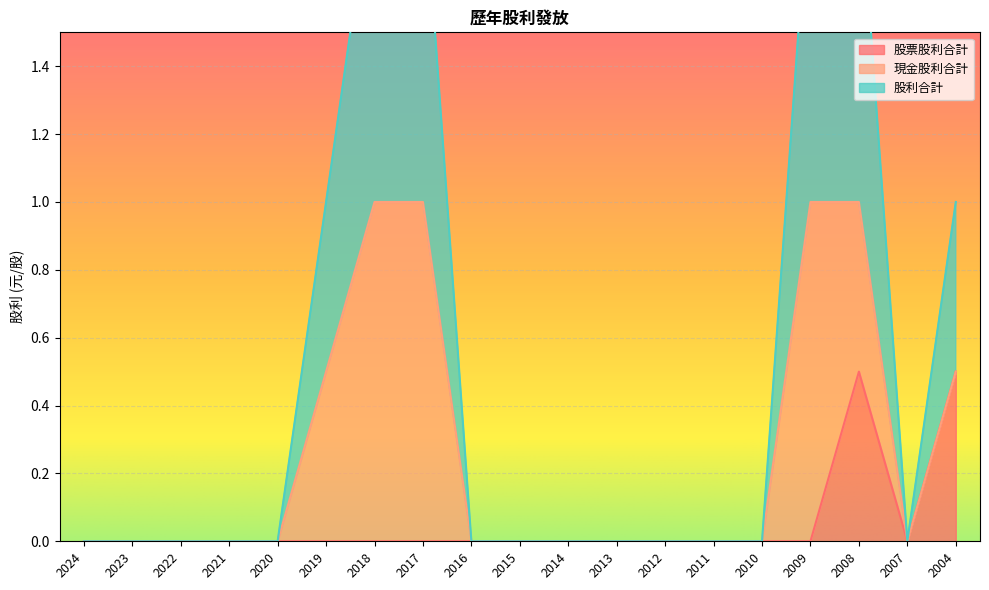

Is it true that 股票股利合計 equals -0.2 at 2022?

False